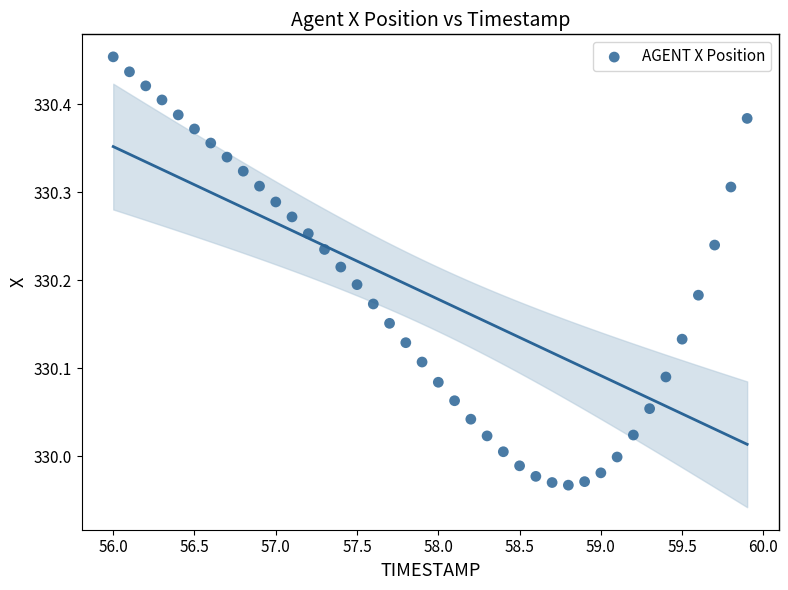

What is the range of X values (max minus min)?

3.9